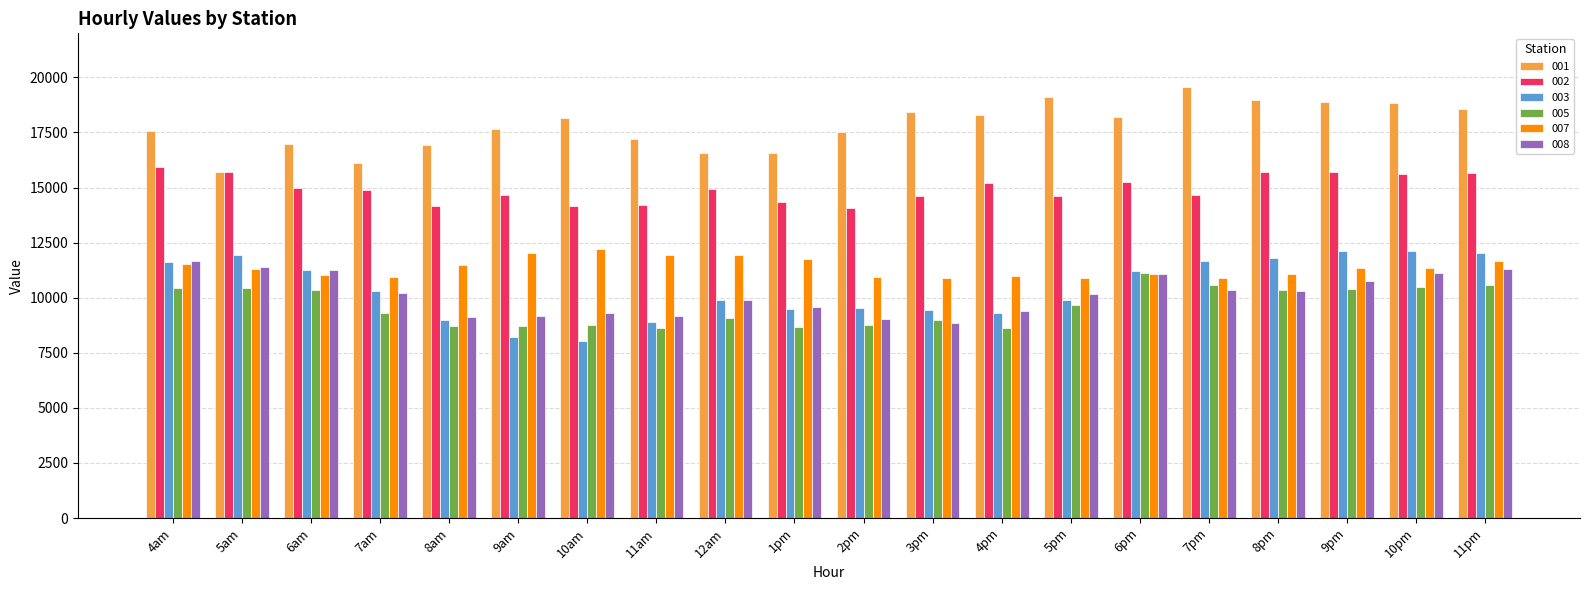

Is it true that 005 equals 17150.7 at 11pm?

False